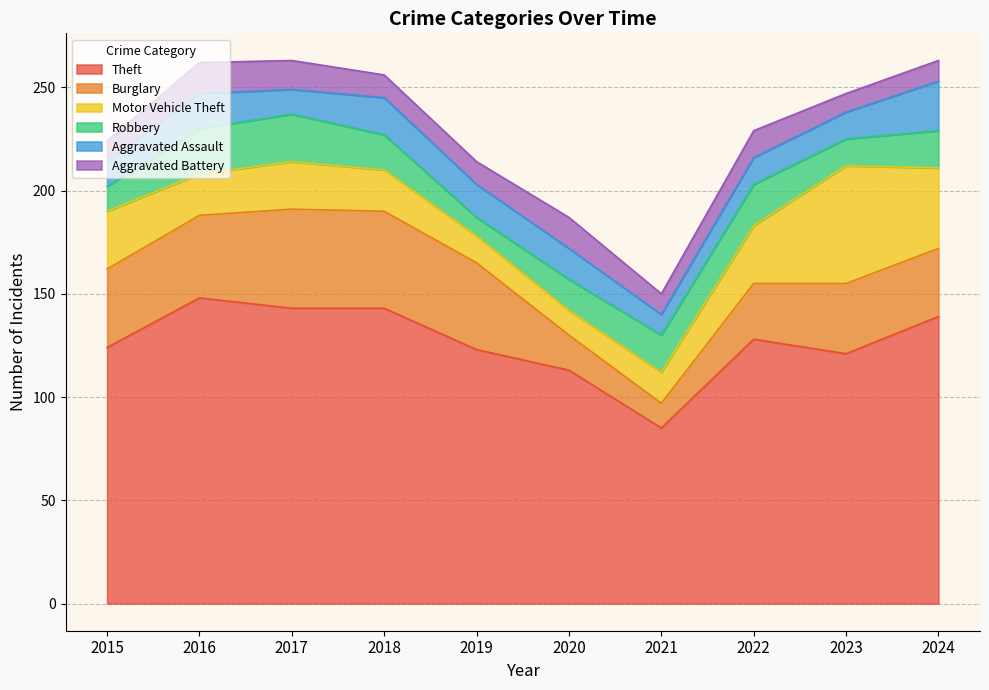

How many times do Robbery and Motor Vehicle Theft cross each other?

3